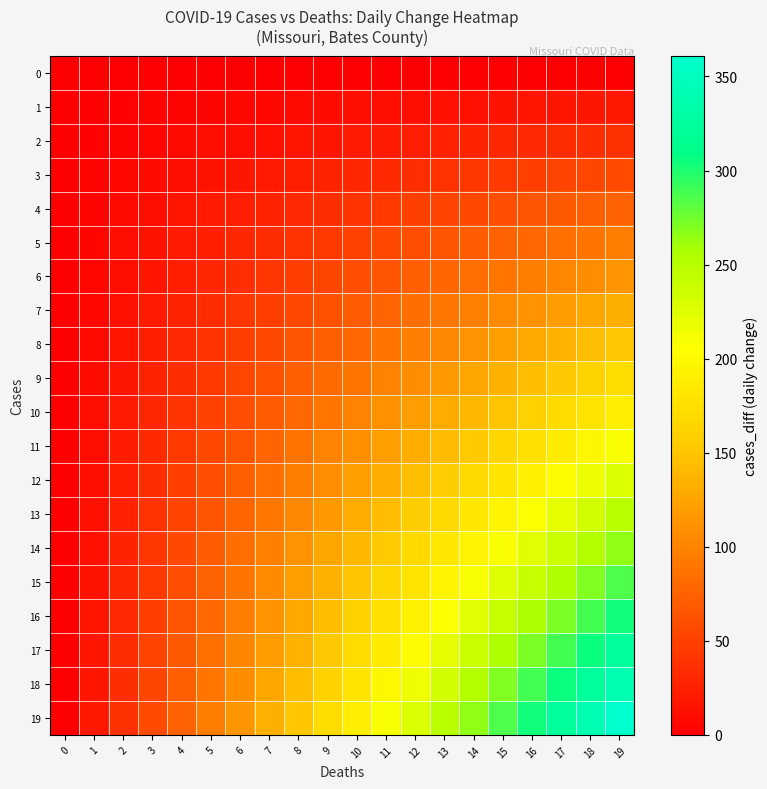

Which series changed the most between 1 and 17?

19